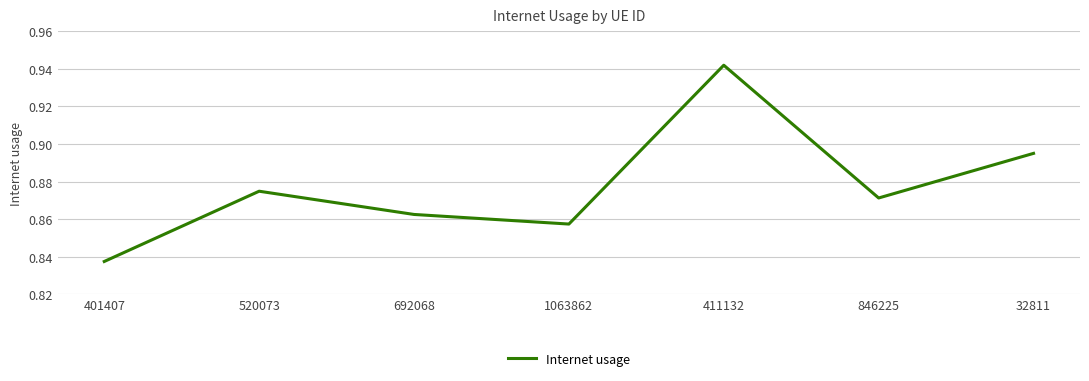

Rank the categories by value from lowest to highest.

401407, 1063862, 692068, 846225, 520073, 32811, 411132